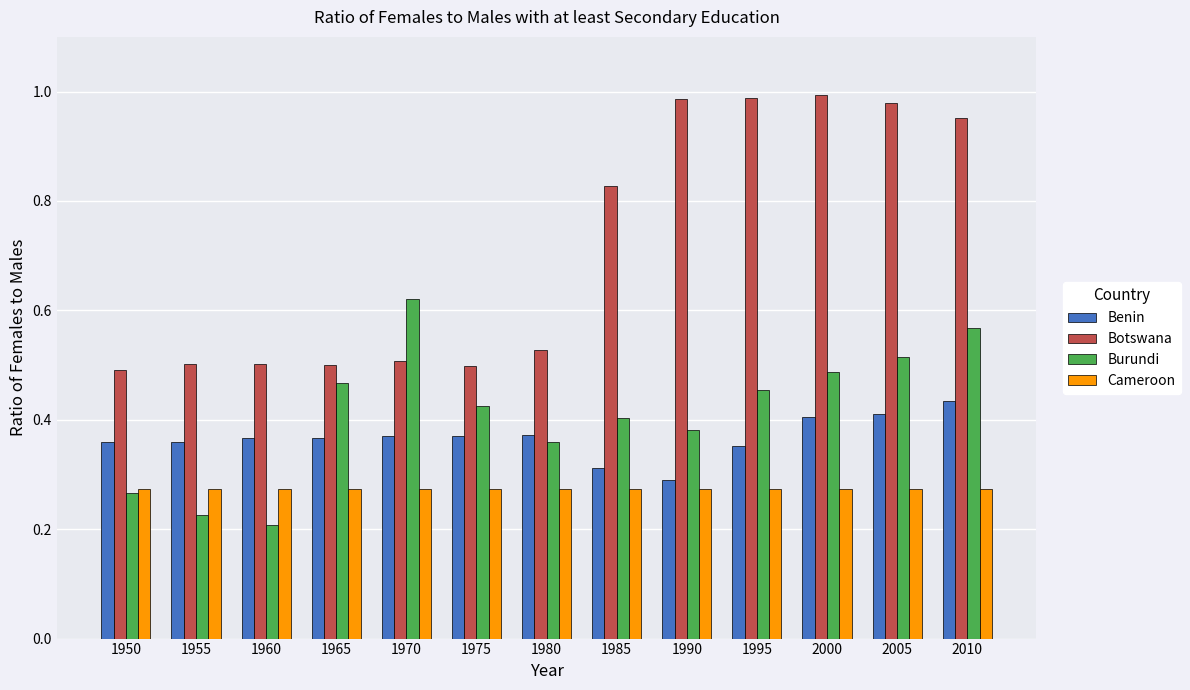

Where is Burundi nearest to the value 0?

1960